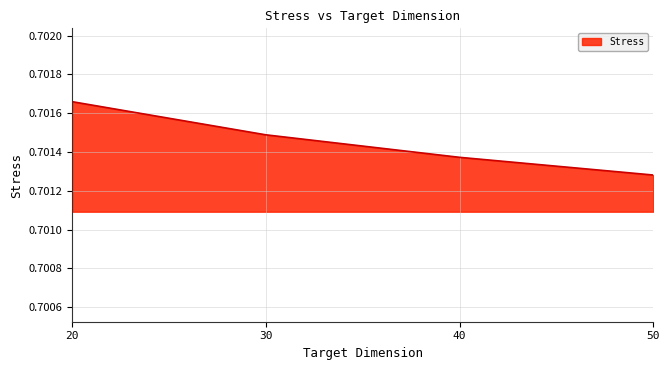

Which label corresponds to the largest value in the chart?

20